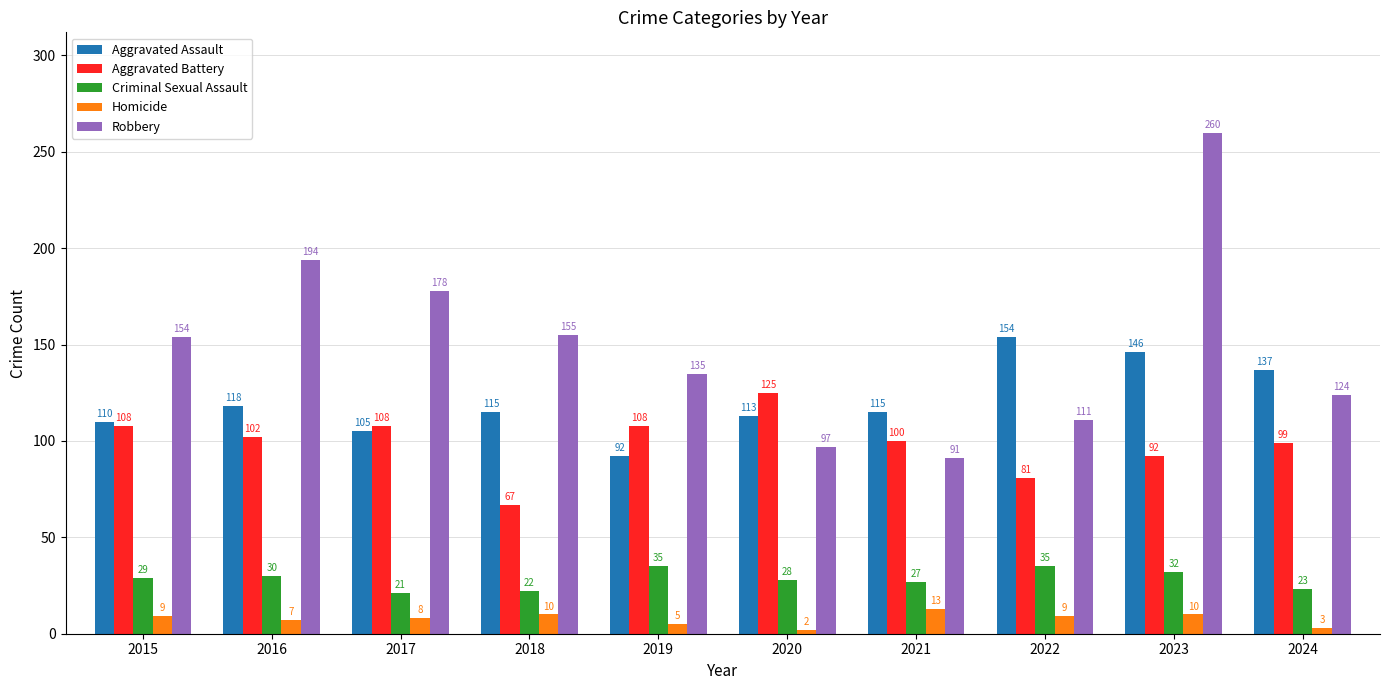

Are the bars horizontal?

No